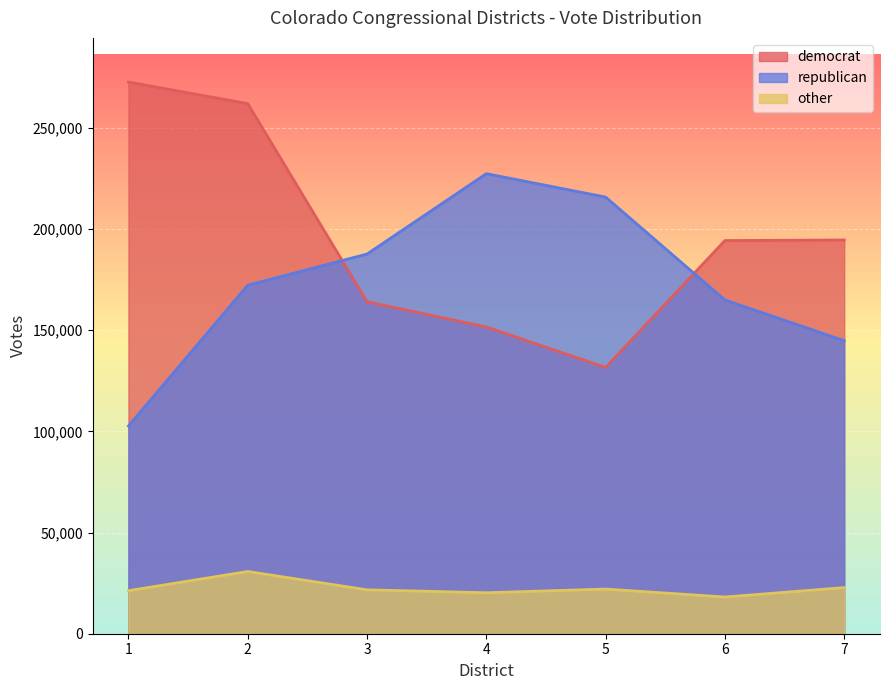

Between 5 and 1, which is larger?

1